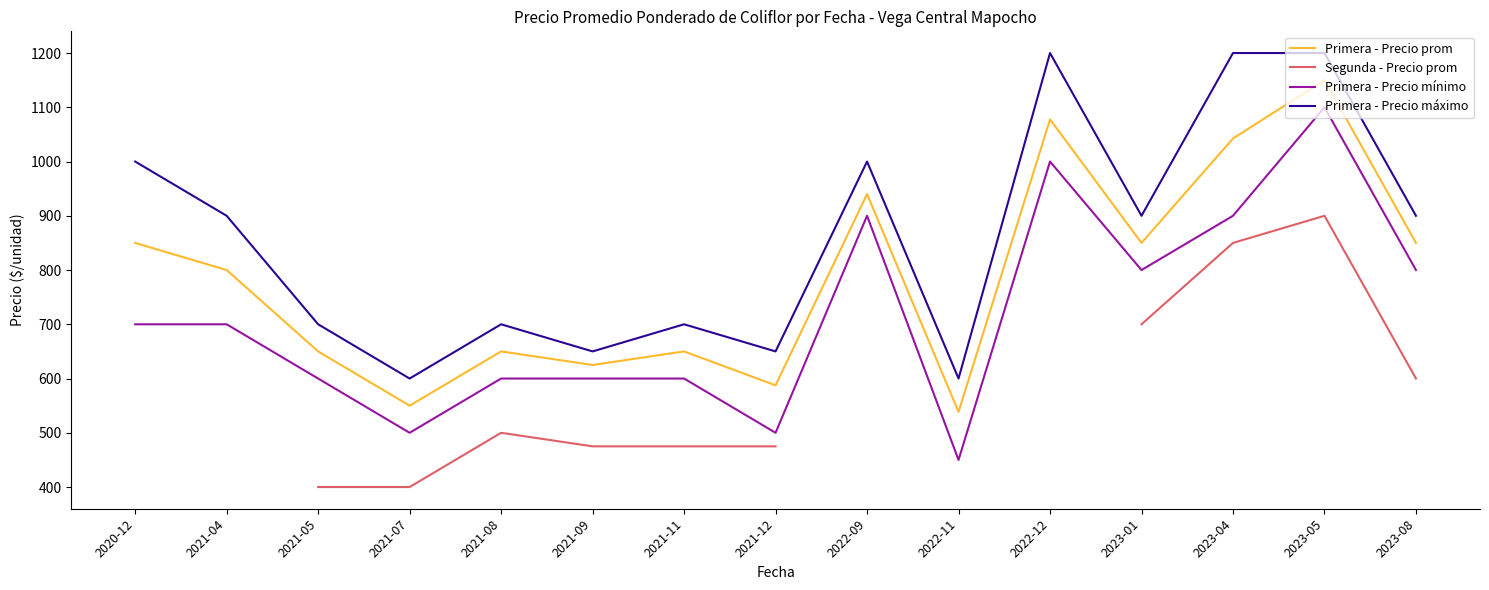

Which series has the largest total across all categories?

Primera - Precio máximo